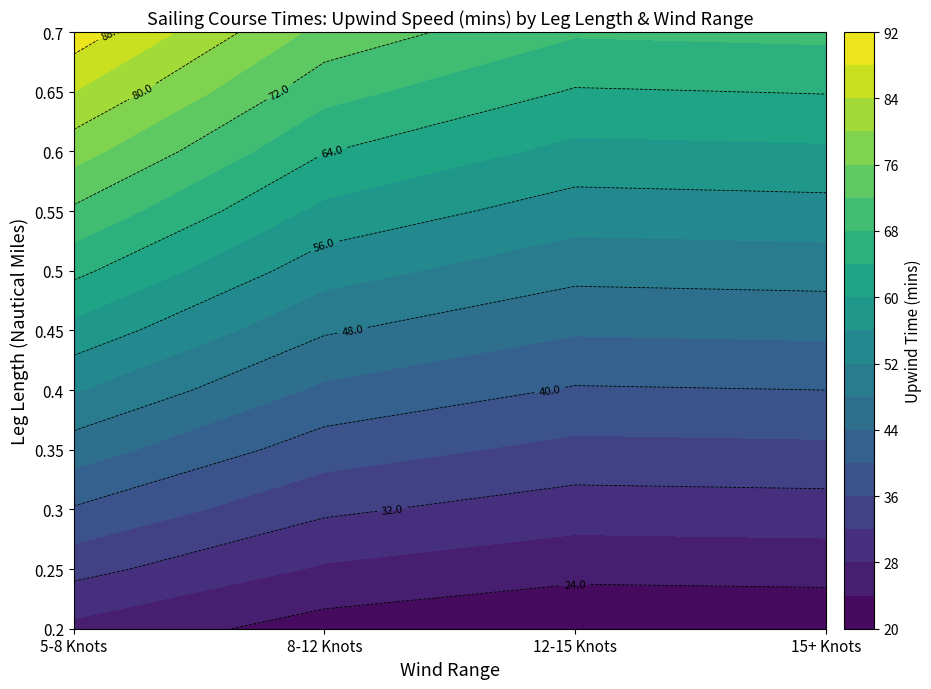

Reading left to right, extract all data points from this chart.

0.2: 27.0	22.3	20.4	20.7
0.25: 33.3	27.5	25.2	25.5
0.3: 39.6	32.7	30.0	30.3
0.35: 46.0	38.0	34.8	35.2
0.4: 52.3	43.2	39.6	40.0
0.45: 58.7	48.5	44.4	44.8
0.5: 65.0	53.7	49.2	49.7
0.55: 71.3	58.9	54.1	54.5
0.6: 77.7	64.2	58.9	59.4
0.65: 84.0	69.4	63.7	64.2
0.7: 90.4	74.6	68.5	69.0